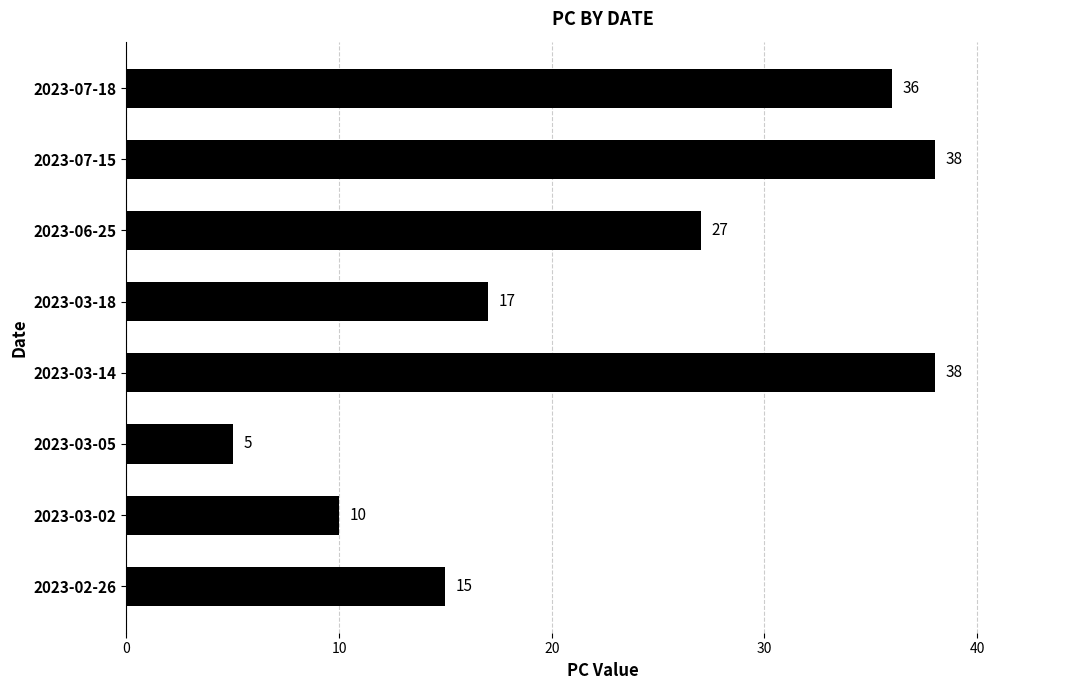

Is it true that the value at 2023-07-18 is 36?

True